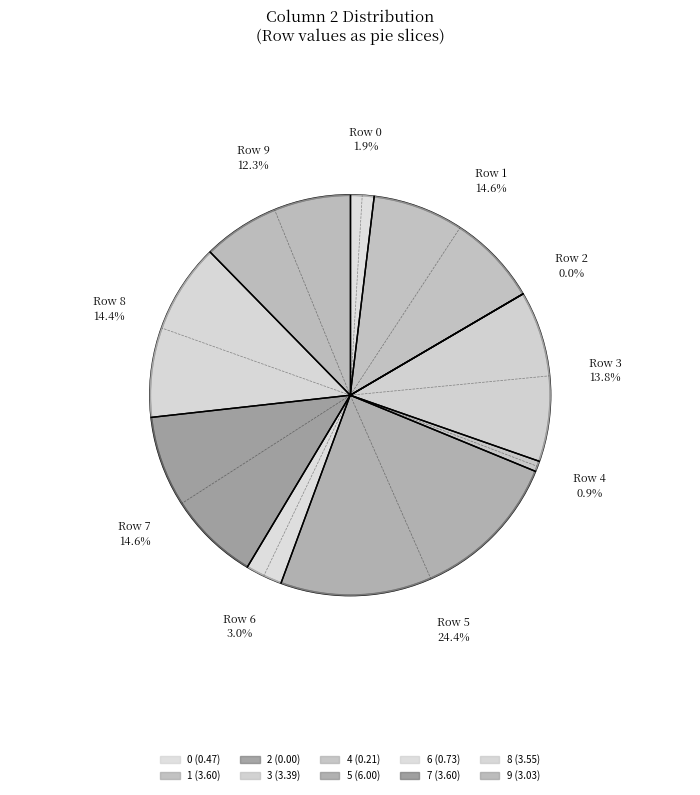

To the nearest percent, what is the average slice percentage?

10%